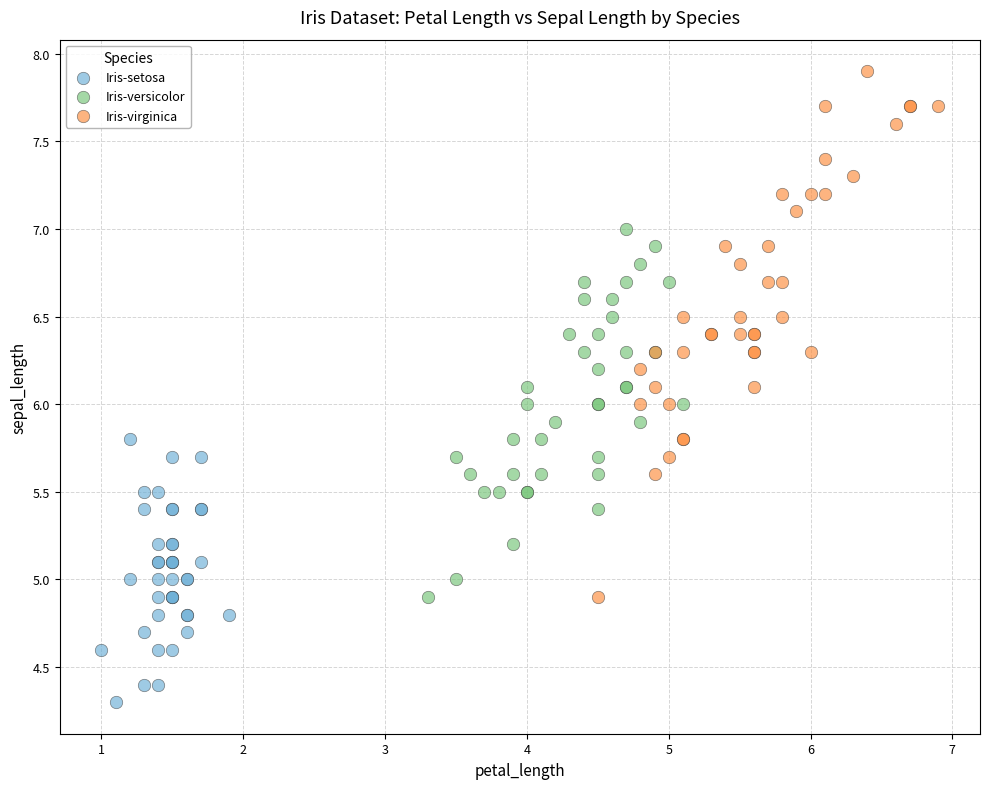

Which series contains the lowest Y value?

Iris-setosa